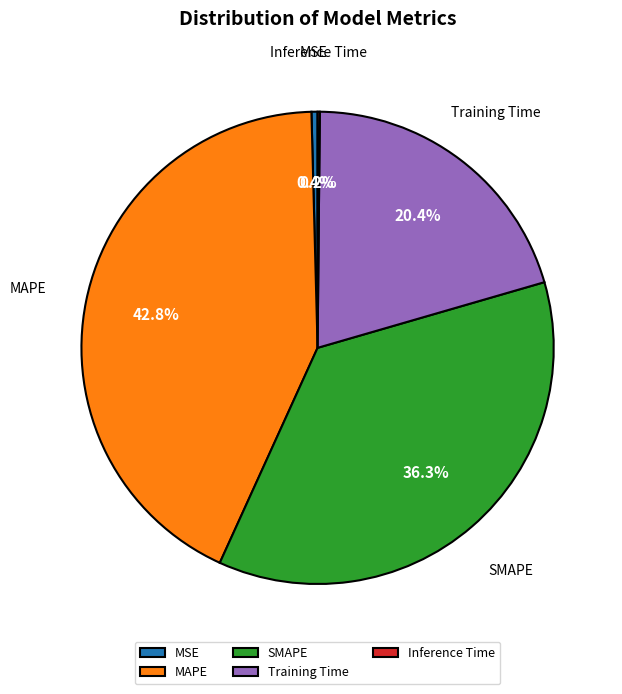

What is the largest slice in the pie chart?

MAPE